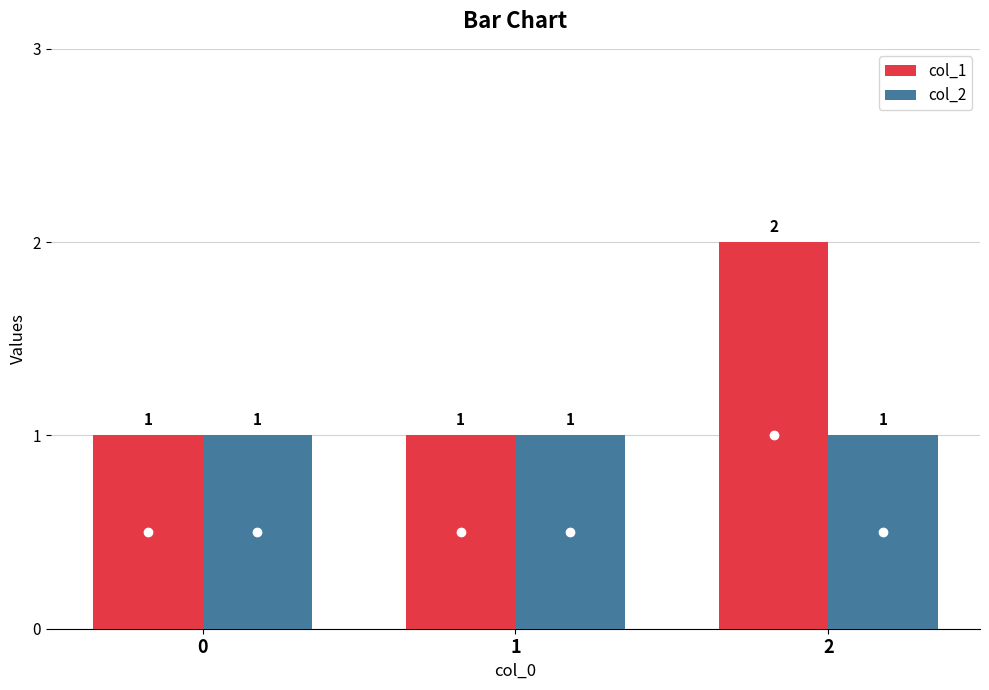

At which label does col_1 reach its peak?

2